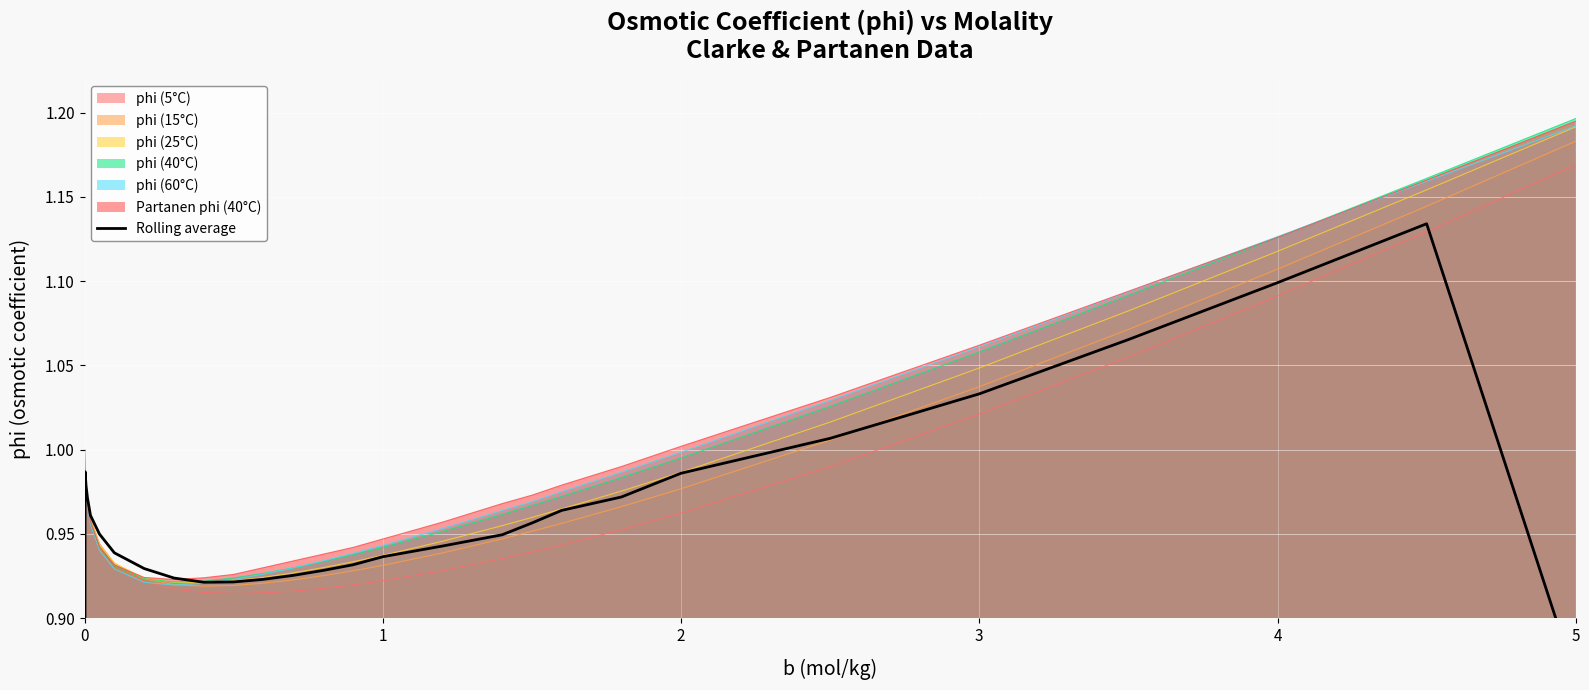

What is the value of the 27th point from the left?

1.1